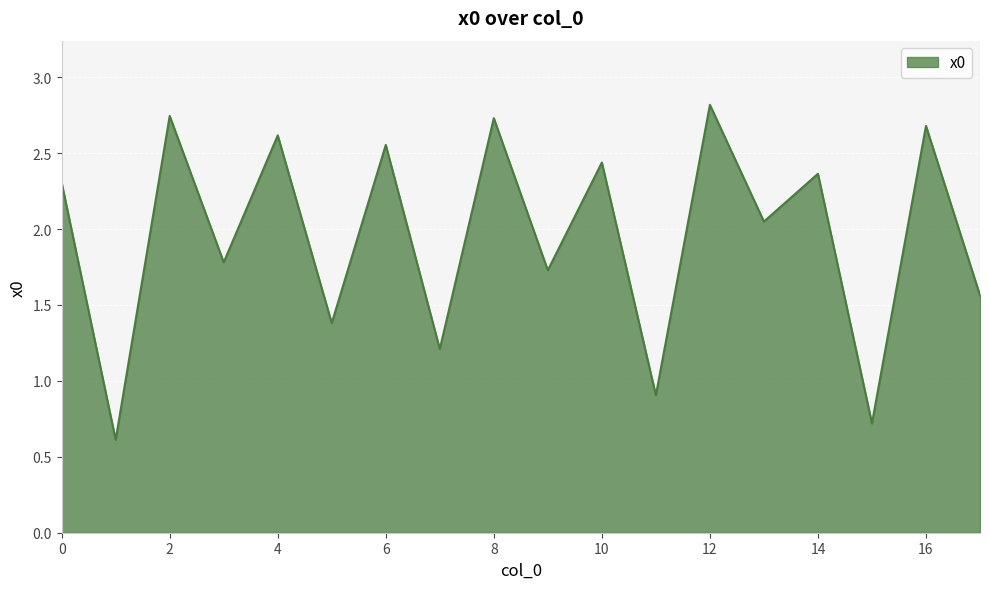

What is the greatest value displayed?

2.8